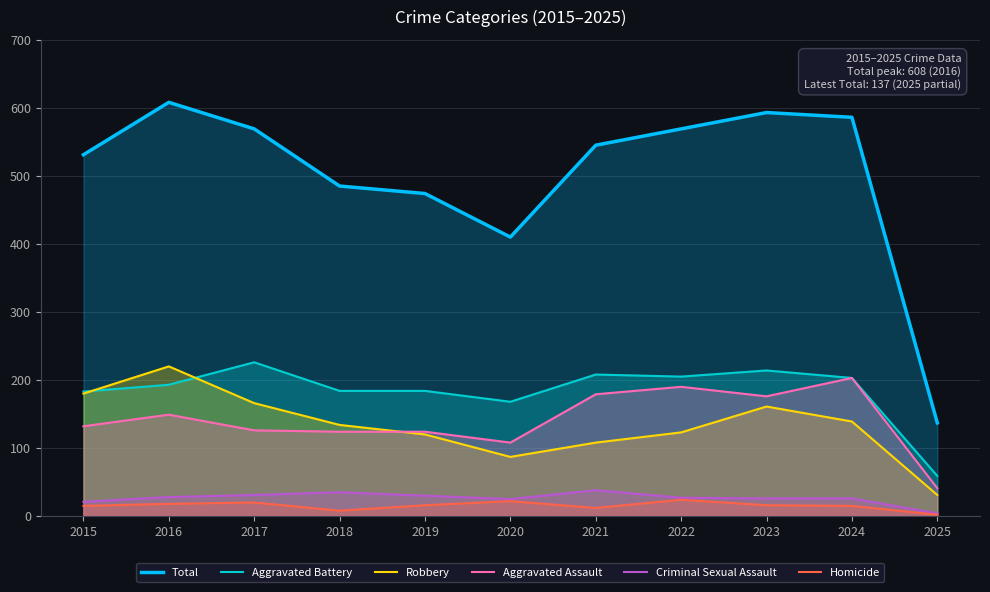

Reading left to right, what are all the values shown in this chart?

Total: 2015=531	2016=608	2017=569	2018=485	2019=474	2020=410	2021=545	2022=569	2023=593	2024=586	2025=137
Aggravated Battery: 2015=183	2016=193	2017=226	2018=184	2019=184	2020=168	2021=208	2022=205	2023=214	2024=203	2025=59
Robbery: 2015=180	2016=220	2017=166	2018=134	2019=120	2020=87	2021=108	2022=123	2023=161	2024=139	2025=31
Aggravated Assault: 2015=132	2016=149	2017=126	2018=124	2019=124	2020=108	2021=179	2022=190	2023=176	2024=203	2025=41
Criminal Sexual Assault: 2015=21	2016=28	2017=31	2018=35	2019=30	2020=25	2021=38	2022=27	2023=26	2024=26	2025=4
Homicide: 2015=15	2016=18	2017=20	2018=8	2019=16	2020=22	2021=12	2022=24	2023=16	2024=15	2025=2